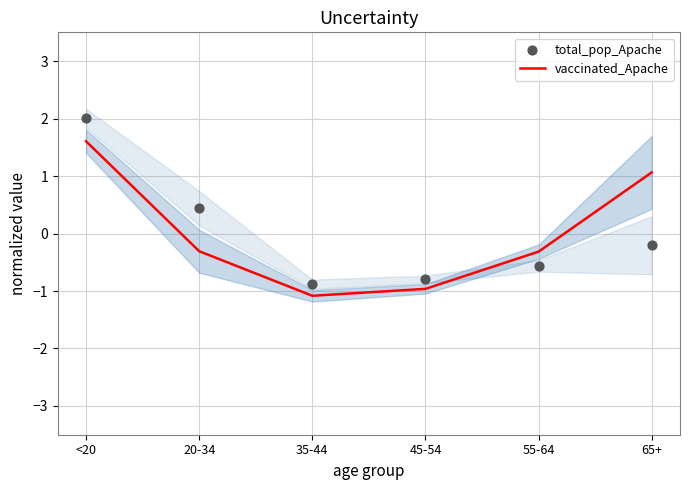

Which series contains the lowest Y value?

vaccinated_Apache